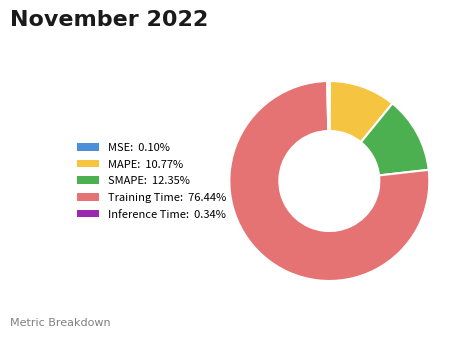

Is the sum of SMAPE: 12.35% and Inference Time: 0.34% greater than half?

No